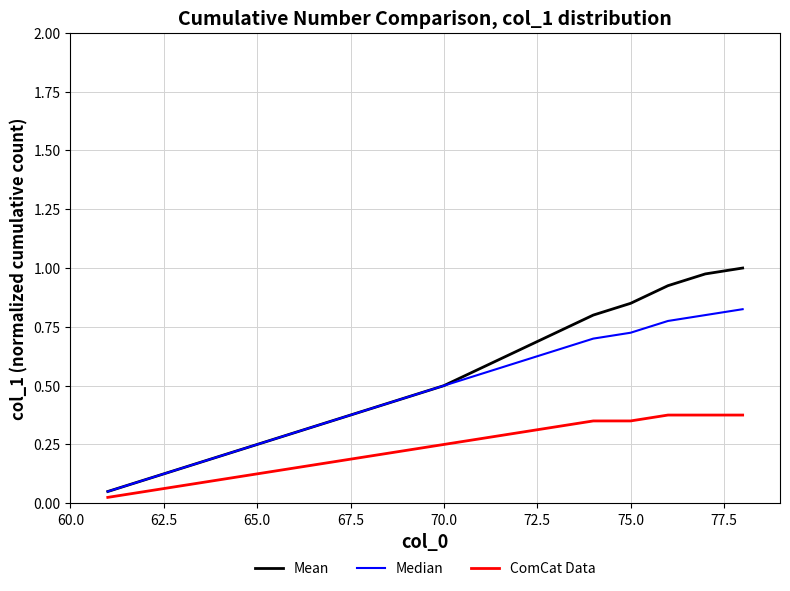

Which series has the widest spread of values?

Mean